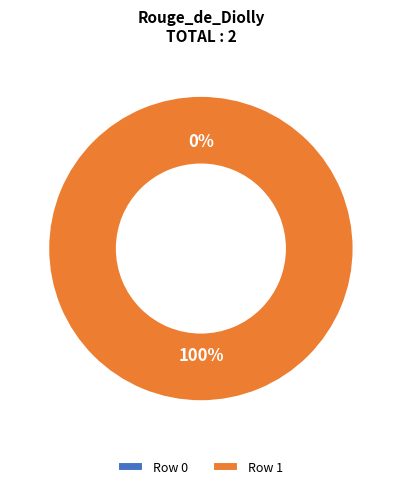

Count the number of slices in the pie.

2